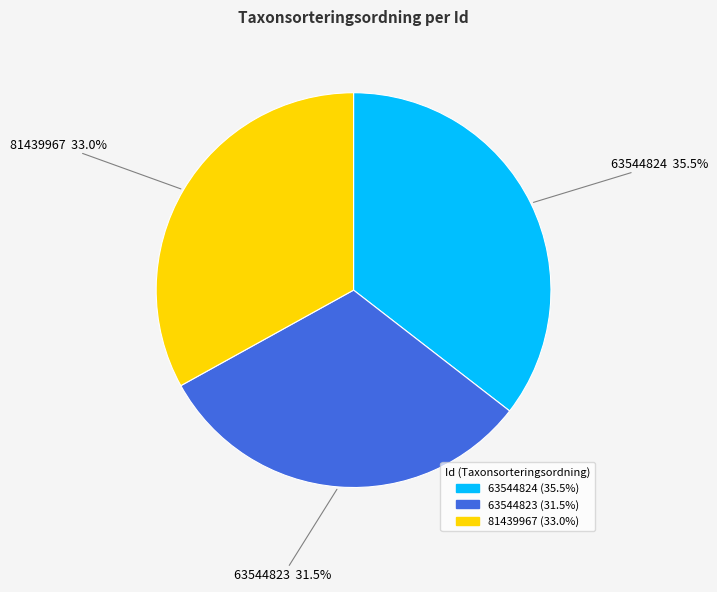

What portion of the pie excludes 81439967?

67.0%